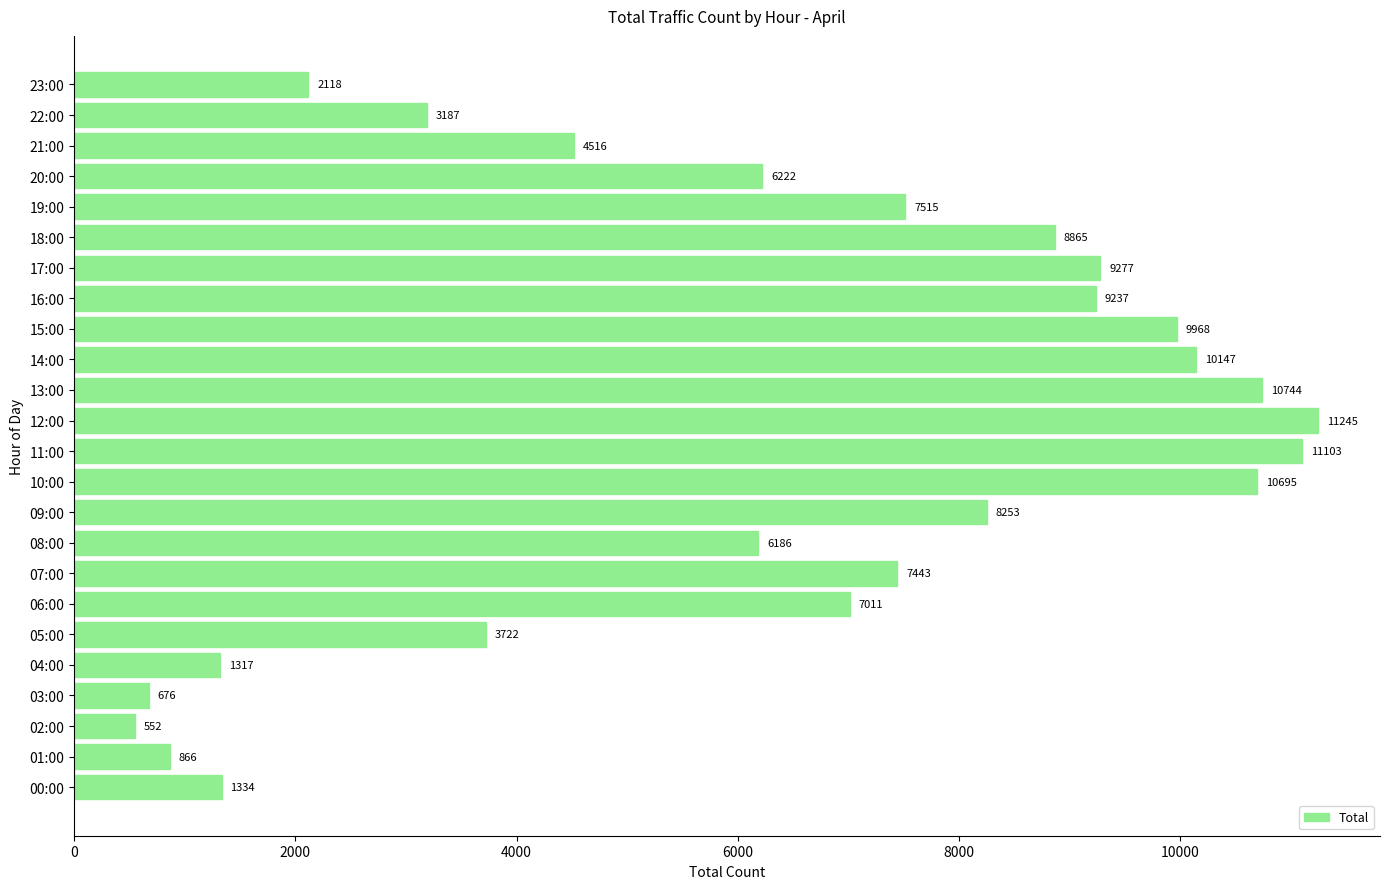

Does the chart contain stacked bars?

No